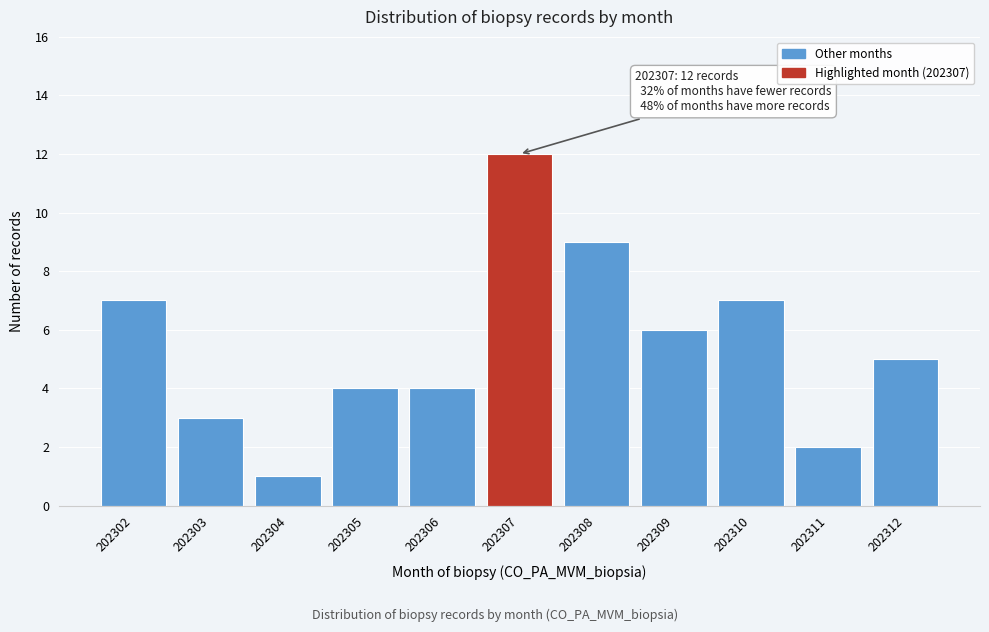

Reading right to left, what are all the values shown in this chart?

202312=5	202311=2	202310=7	202309=6	202308=9	202307=12	202306=4	202305=4	202304=1	202303=3	202302=7